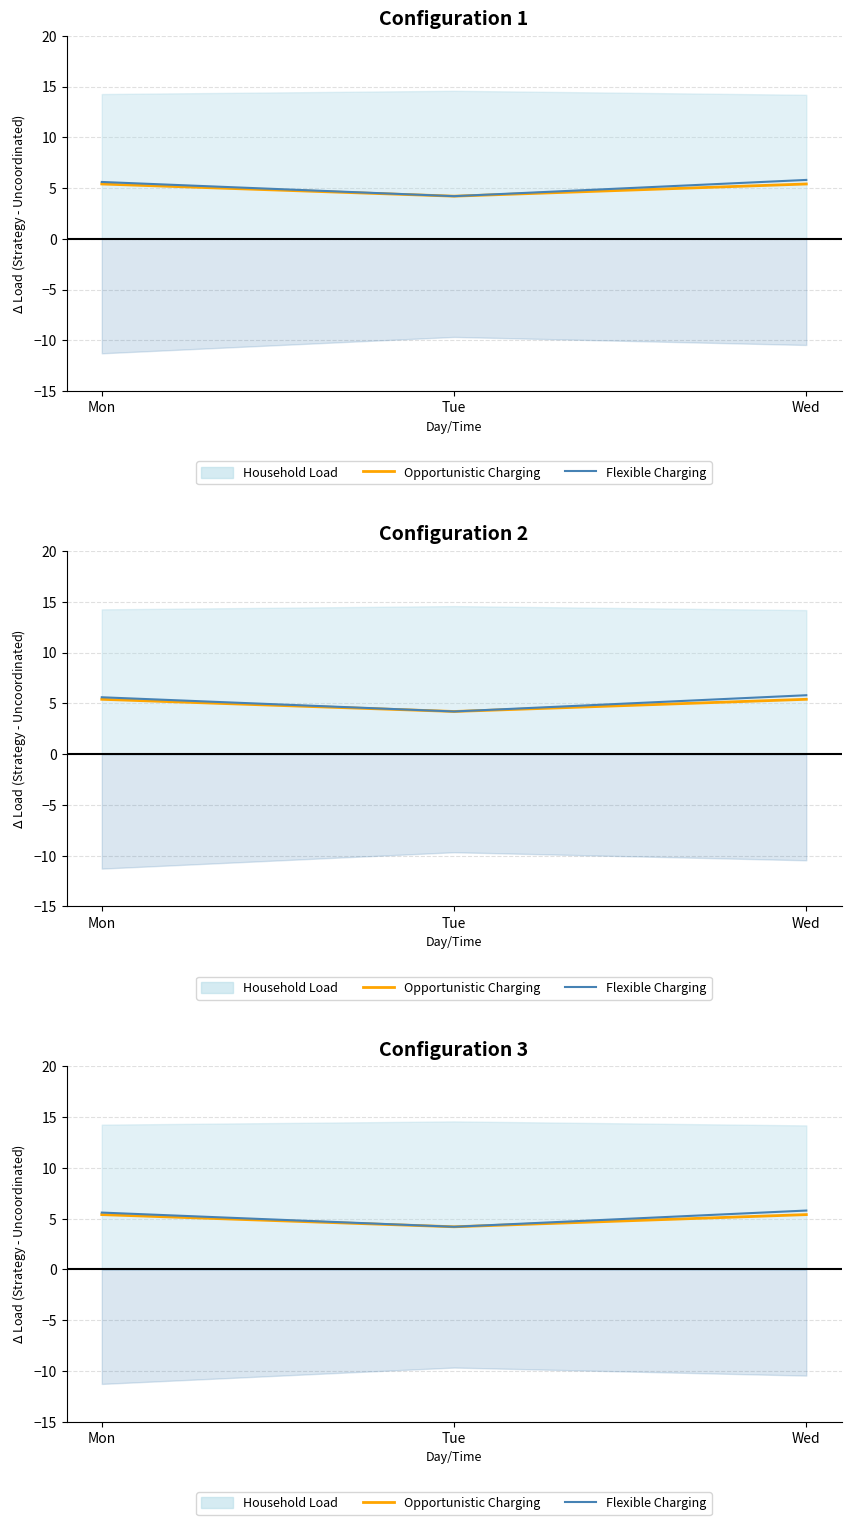

Between Mon and Wed, which series saw the biggest shift?

Flexible Charging